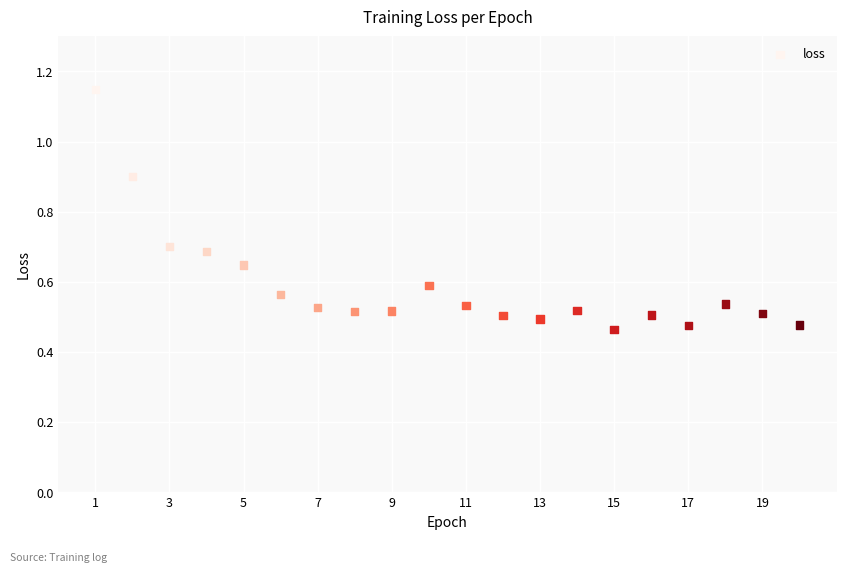

What is the range of X values (max minus min)?

19.0